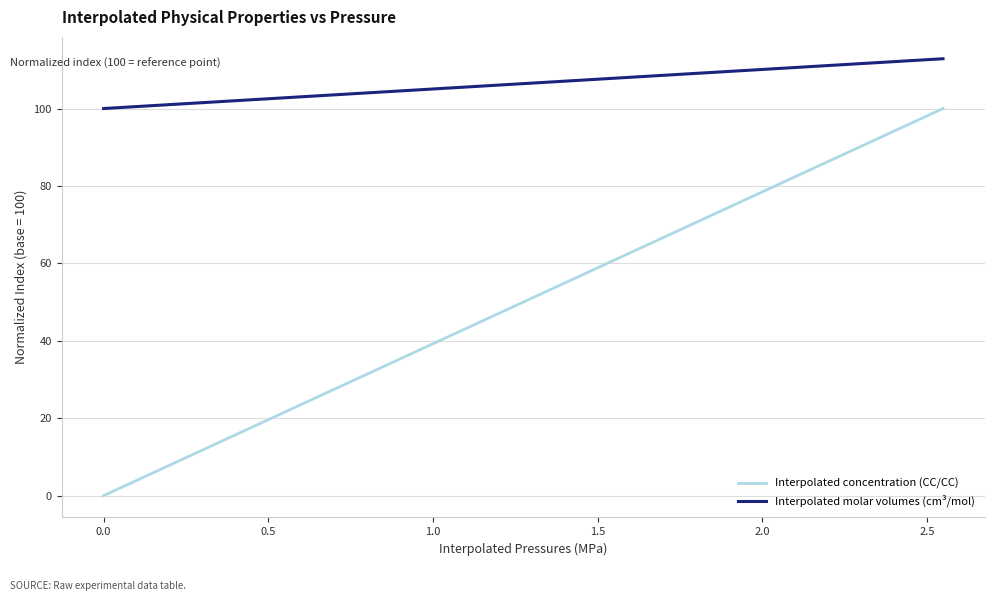

True or false: Interpolated concentration (CC/CC) has more than 1 interior local peaks.

False